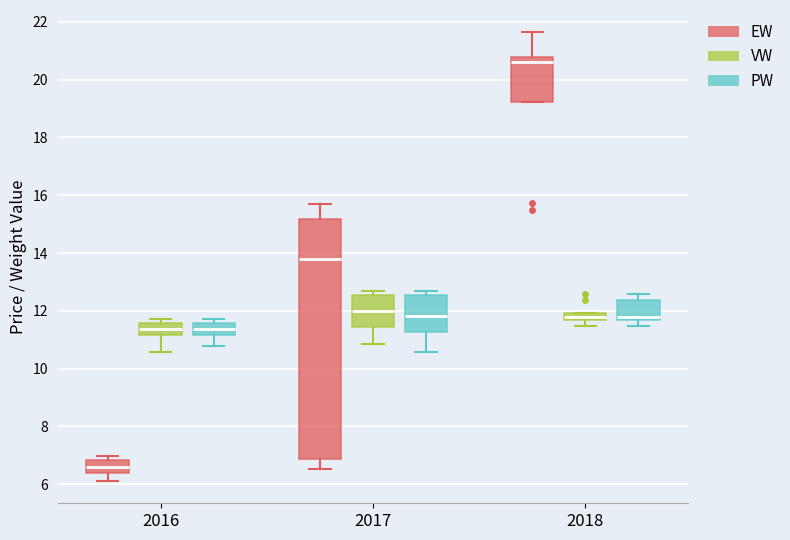

Which box is the tallest, from its lower edge to its upper edge?

2017 (EW)